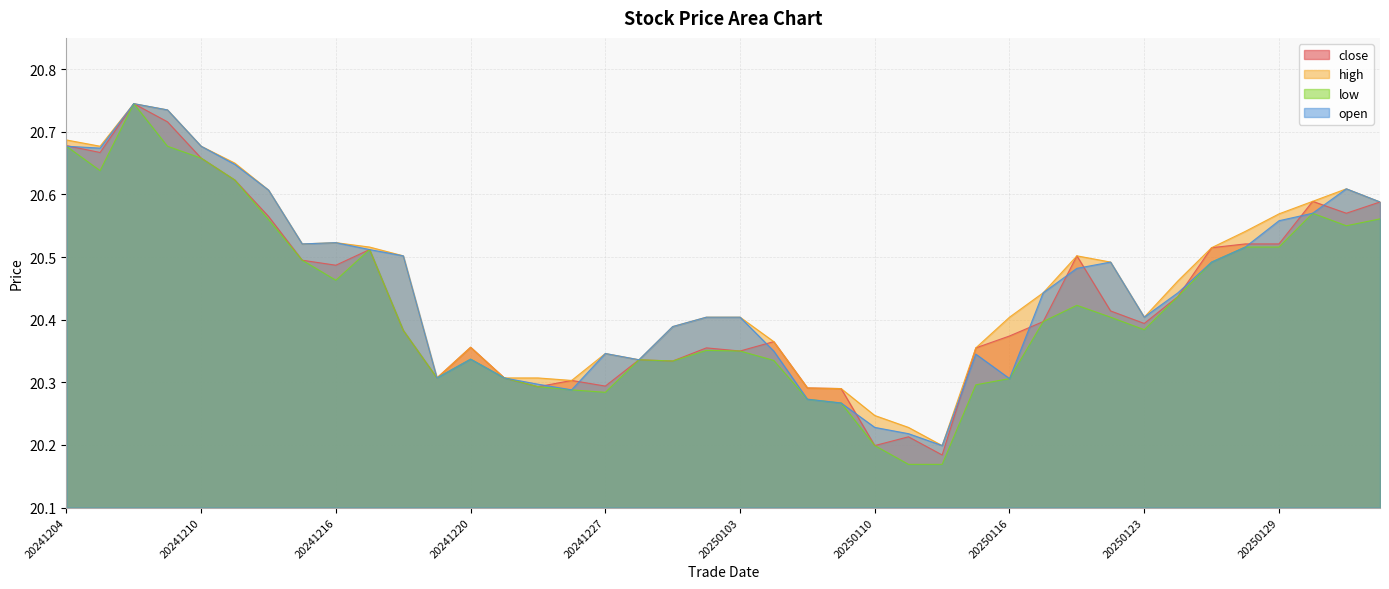

True or false: high and low intersect in this chart.

False